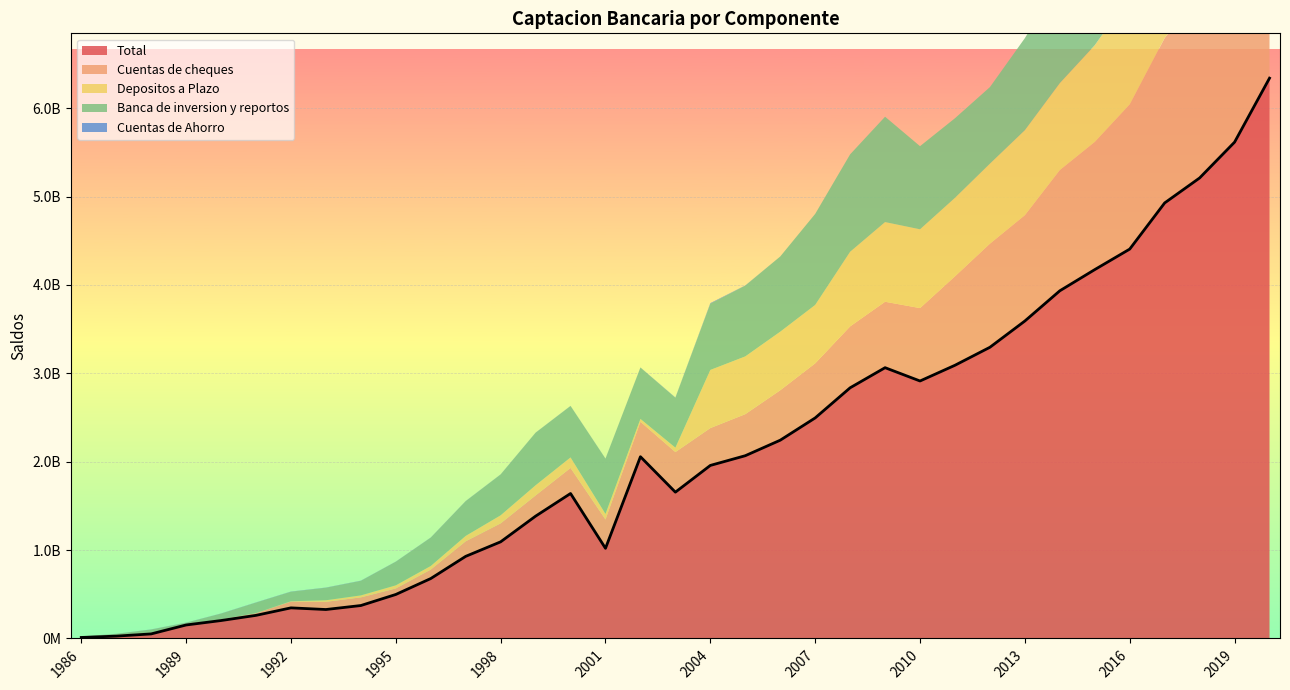

Reading left to right, list all the values displayed in this chart.

Total: 11369185.0	26524403.0	51434456.0	152513081.0	202778373.0	261373196.0	346190586.0	327436947.0	372607871.0	497668141.0	677889632.0	929027606.0	1093395786.0	1383928272.0	1640195871.0	1019963134.0	2056305082.0	1655431029.0	1957810529.0	2067807173.0	2243224924.0	2495342297.0	2836236419.7	3063766715.5	2913188177.9	3091156254.5	3294710364.1	3592028691.1	3933851881.5	4173623334.3	4405650635.5	4927996722.1	5210477570.5	5615609282.1	6339773443.0
Cuentas de cheques: 1698097.0	3220469.0	6433444.0	6948241.0	12566921.0	24698833.0	71474147.0	86918082.0	92181142.0	68052758.0	101296923.0	170504288.0	208962906.0	234115180.0	289186162.0	326409070.0	395903100.0	453499837.0	422727174.0	470005261.0	565113627.0	617414591.0	694725908.0	745939568.0	824785442.7	1006176029.9	1172127631.1	1197413951.4	1366289537.6	1444789929.6	1637428985.3	1866641838.3	2069973644.2	2087013220.3	2278269892.9
Depositos a Plazo: 4750733.0	11690218.0	2995850.0	224029.0	105006.0	937389.0	3287405.0	17742713.0	22384722.0	35380038.0	40998601.0	60829293.0	91272512.0	115214678.0	119048680.0	62917001.0	31898752.0	49938323.0	657655348.0	653588798.0	662587104.0	660815060.0	844439880.0	901607102.0	891579886.2	888451879.1	905516659.5	961672987.7	983635069.8	1093918144.0	1223001584.7	1354399795.5	1470772205.6	1734285763.0	1824876711.4
Banca de inversion y reportos: 4362483.0	10744670.0	40681617.0	18623097.0	66203971.0	119252767.0	108066648.0	142071309.0	164993870.0	267243517.0	320838217.0	393294974.0	461912541.0	594620571.0	581986031.0	624881885.0	581090088.0	564663903.0	750045861.0	800969734.0	850936741.0	1030281183.0	1102281289.7	1192212941.5	940578023.4	900553632.7	866430066.1	1041627423.8	1153377012.9	1089053518.9	913962465.0	1067949752.0	962873645.0	1008914516.6	1140261450.0
Cuentas de Ahorro: 431105.0	735144.0	1204757.0	1230254.0	1427341.0	1839486.0	2000801.0	1851878.0	1939862.0	1500933.0	1490525.0	1588918.0	1271936.0	1183348.0	1329692.0	1428025.0	1494507.0	2971116.0	5891522.0	1930300.0	0.0	0.0	0.0	0.0	0.0	0.0	0.0	0.0	0.0	0.0	0.0	0.0	0.0	0.0	0.0